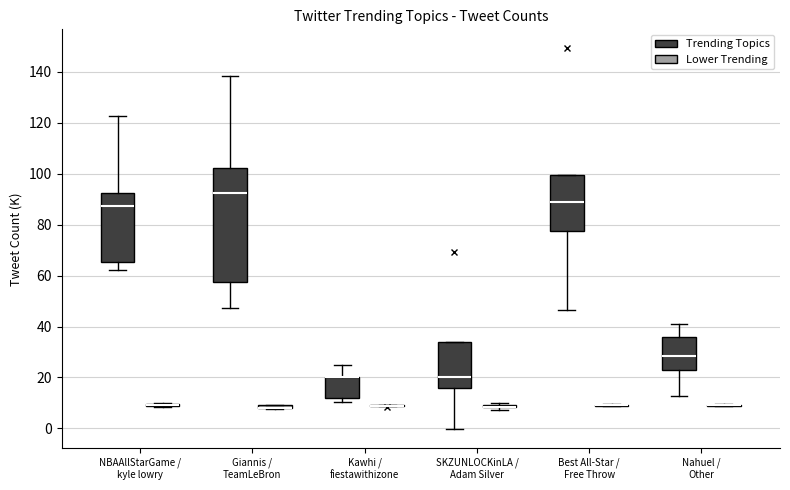

Comparing the boxes themselves (not the whiskers), which one is the tallest?

Giannis / TeamLeBron (Trending Topics)